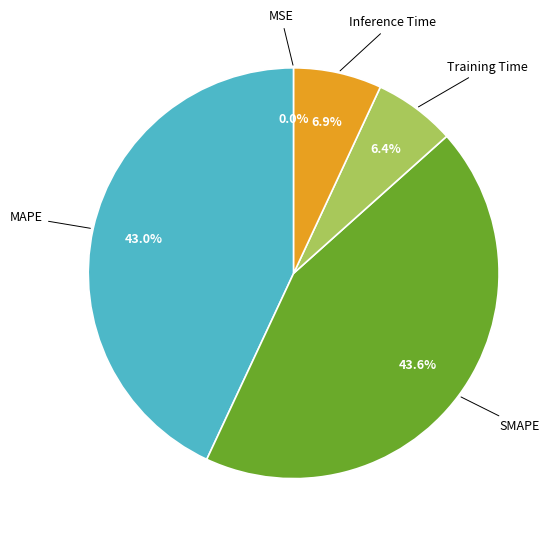

To the nearest percent, what is the difference between the largest and smallest slice percentages?

44%